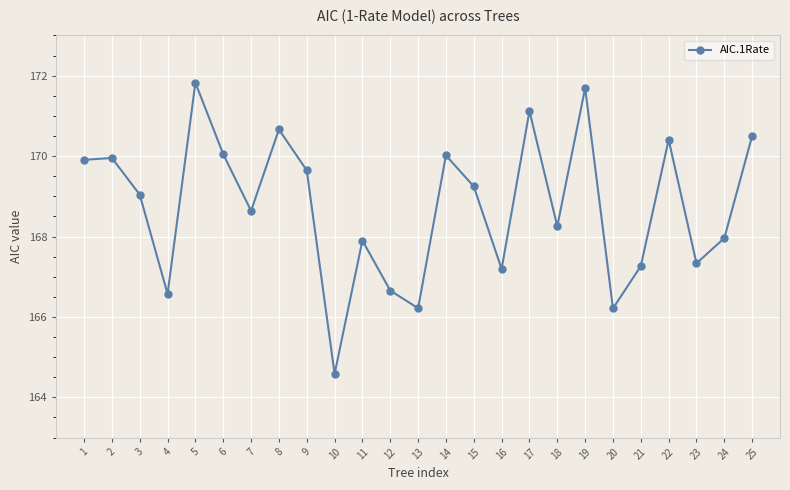

What is the greatest value displayed?

171.8